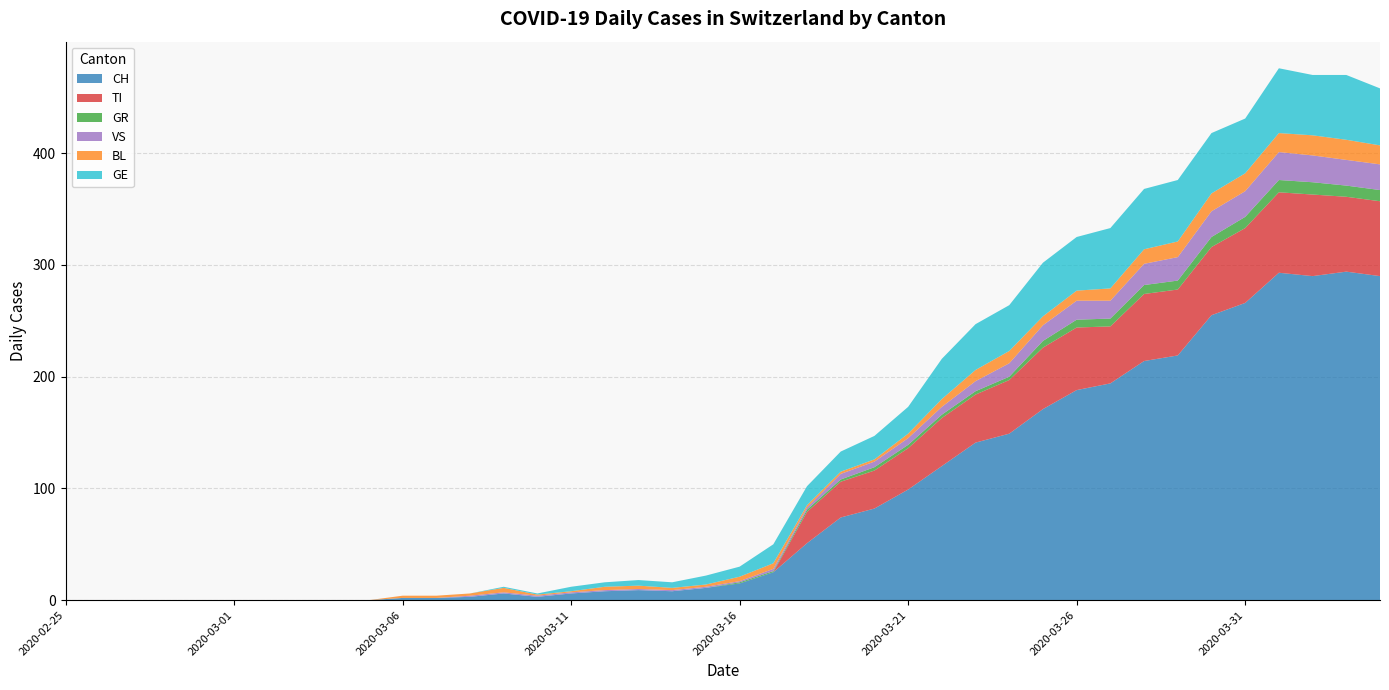

Reading left to right, list all the values displayed in this chart.

CH: 2020-02-25=0	2020-02-26=0	2020-02-27=0	2020-02-28=0	2020-02-29=0	2020-03-01=0	2020-03-02=0	2020-03-03=0	2020-03-04=0	2020-03-05=0	2020-03-06=2	2020-03-07=2	2020-03-08=3	2020-03-09=6	2020-03-10=3	2020-03-11=6	2020-03-12=8	2020-03-13=9	2020-03-14=8	2020-03-15=11	2020-03-16=15	2020-03-17=25	2020-03-18=51	2020-03-19=74	2020-03-20=82	2020-03-21=99	2020-03-22=120	2020-03-23=141	2020-03-24=149	2020-03-25=171	2020-03-26=188	2020-03-27=194	2020-03-28=214	2020-03-29=219	2020-03-30=255	2020-03-31=266	2020-04-01=293	2020-04-02=290	2020-04-03=294	2020-04-04=290
TI: 2020-02-25=0	2020-02-26=0	2020-02-27=0	2020-02-28=0	2020-02-29=0	2020-03-01=0	2020-03-02=0	2020-03-03=0	2020-03-04=0	2020-03-05=0	2020-03-06=0	2020-03-07=0	2020-03-08=0	2020-03-09=0	2020-03-10=0	2020-03-11=0	2020-03-12=0	2020-03-13=0	2020-03-14=0	2020-03-15=0	2020-03-16=0	2020-03-17=0	2020-03-18=28	2020-03-19=32	2020-03-20=34	2020-03-21=37	2020-03-22=43	2020-03-23=43	2020-03-24=48	2020-03-25=55	2020-03-26=56	2020-03-27=51	2020-03-28=60	2020-03-29=59	2020-03-30=61	2020-03-31=67	2020-04-01=72	2020-04-02=73	2020-04-03=67	2020-04-04=67
GR: 2020-02-25=0	2020-02-26=0	2020-02-27=0	2020-02-28=0	2020-02-29=0	2020-03-01=0	2020-03-02=0	2020-03-03=0	2020-03-04=0	2020-03-05=0	2020-03-06=0	2020-03-07=0	2020-03-08=0	2020-03-09=0	2020-03-10=0	2020-03-11=0	2020-03-12=0	2020-03-13=0	2020-03-14=0	2020-03-15=0	2020-03-16=1	2020-03-17=1	2020-03-18=2	2020-03-19=2	2020-03-20=3	2020-03-21=3	2020-03-22=3	2020-03-23=3	2020-03-24=3	2020-03-25=6	2020-03-26=7	2020-03-27=7	2020-03-28=8	2020-03-29=8	2020-03-30=9	2020-03-31=10	2020-04-01=11	2020-04-02=11	2020-04-03=10	2020-04-04=10
VS: 2020-02-25=0	2020-02-26=0	2020-02-27=0	2020-02-28=0	2020-02-29=0	2020-03-01=0	2020-03-02=0	2020-03-03=0	2020-03-04=0	2020-03-05=0	2020-03-06=0	2020-03-07=0	2020-03-08=1	2020-03-09=1	2020-03-10=1	2020-03-11=1	2020-03-12=1	2020-03-13=1	2020-03-14=1	2020-03-15=1	2020-03-16=1	2020-03-17=2	2020-03-18=2	2020-03-19=5	2020-03-20=5	2020-03-21=6	2020-03-22=7	2020-03-23=9	2020-03-24=12	2020-03-25=14	2020-03-26=17	2020-03-27=16	2020-03-28=19	2020-03-29=21	2020-03-30=23	2020-03-31=23	2020-04-01=25	2020-04-02=24	2020-04-03=23	2020-04-04=23
BL: 2020-02-25=0	2020-02-26=0	2020-02-27=0	2020-02-28=0	2020-02-29=0	2020-03-01=0	2020-03-02=0	2020-03-03=0	2020-03-04=0	2020-03-05=0	2020-03-06=2	2020-03-07=2	2020-03-08=2	2020-03-09=4	2020-03-10=1	2020-03-11=1	2020-03-12=3	2020-03-13=3	2020-03-14=2	2020-03-15=2	2020-03-16=4	2020-03-17=5	2020-03-18=2	2020-03-19=2	2020-03-20=2	2020-03-21=4	2020-03-22=7	2020-03-23=10	2020-03-24=11	2020-03-25=8	2020-03-26=9	2020-03-27=11	2020-03-28=13	2020-03-29=14	2020-03-30=16	2020-03-31=16	2020-04-01=17	2020-04-02=18	2020-04-03=18	2020-04-04=17
GE: 2020-02-25=0	2020-02-26=0	2020-02-27=0	2020-02-28=0	2020-02-29=0	2020-03-01=0	2020-03-02=0	2020-03-03=0	2020-03-04=0	2020-03-05=0	2020-03-06=0	2020-03-07=0	2020-03-08=0	2020-03-09=1	2020-03-10=1	2020-03-11=4	2020-03-12=4	2020-03-13=5	2020-03-14=5	2020-03-15=8	2020-03-16=9	2020-03-17=17	2020-03-18=17	2020-03-19=18	2020-03-20=21	2020-03-21=24	2020-03-22=36	2020-03-23=41	2020-03-24=41	2020-03-25=48	2020-03-26=48	2020-03-27=54	2020-03-28=54	2020-03-29=55	2020-03-30=54	2020-03-31=49	2020-04-01=58	2020-04-02=54	2020-04-03=58	2020-04-04=51